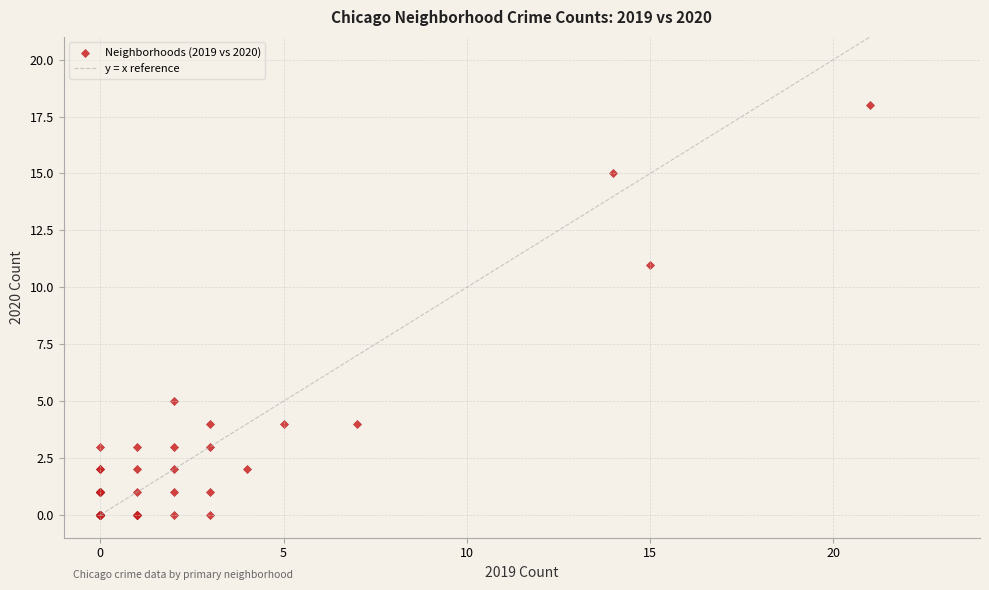

What Y value in the scatter plot is closest to 9?

11